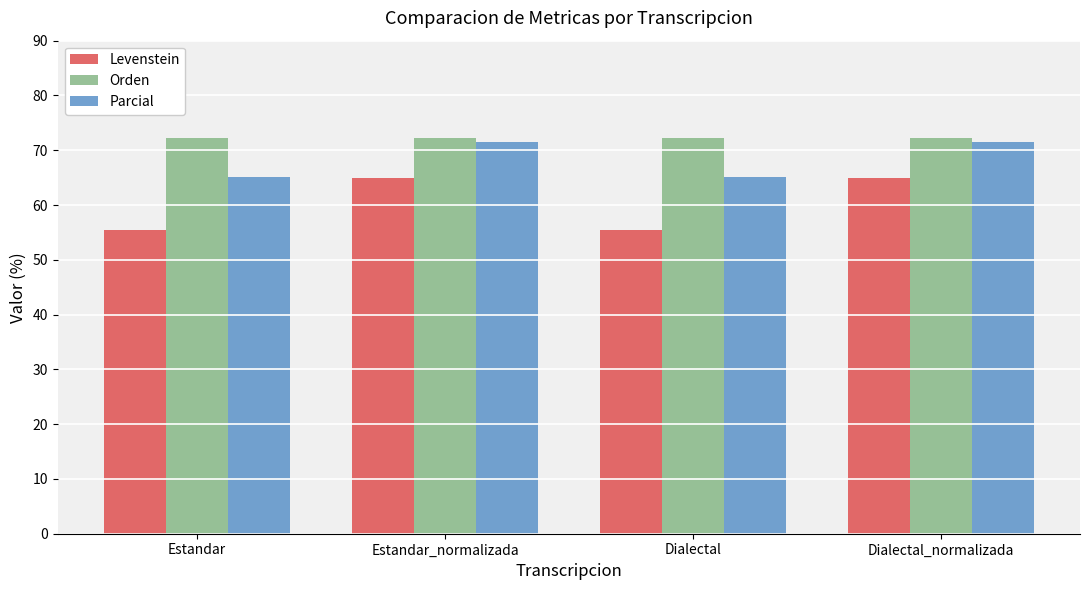

At Estandar, list the series in order from largest to smallest.

Orden, Parcial, Levenstein